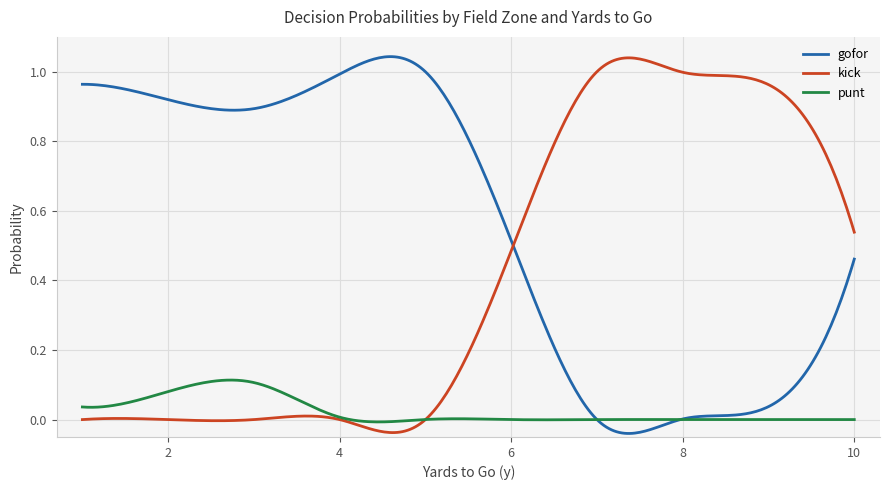

Which series has the largest total across all categories?

gofor